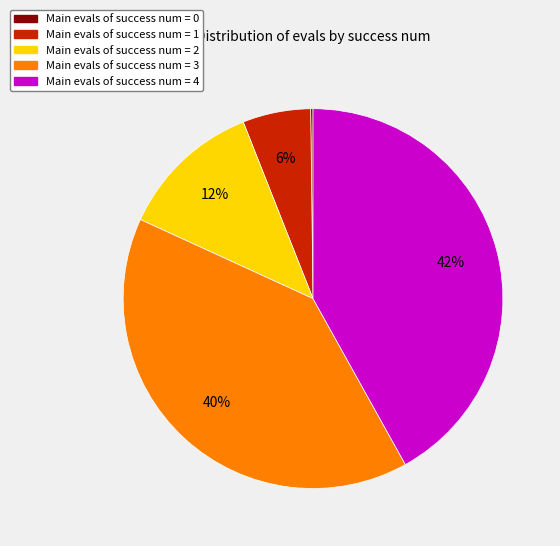

To the nearest percent, what is the average slice percentage?

20%